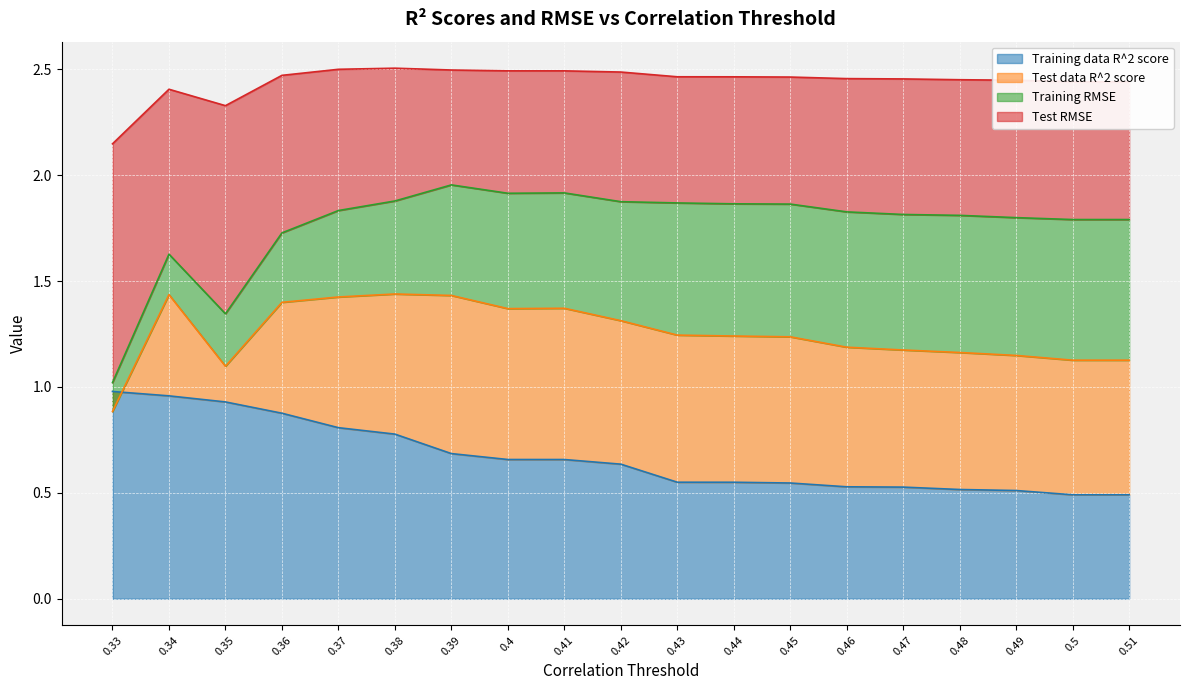

True or false: Training data R^2 score has more than 2 points higher than both neighbors.

False